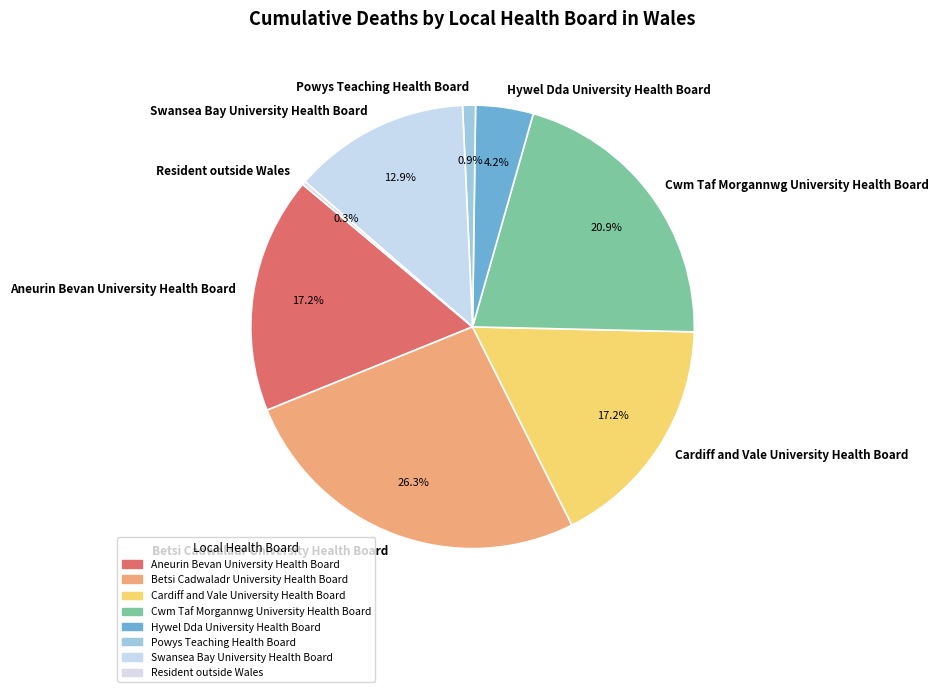

What is the ratio of the value at Aneurin Bevan University Health Board to the value at Powys Teaching Health Board?

18.3